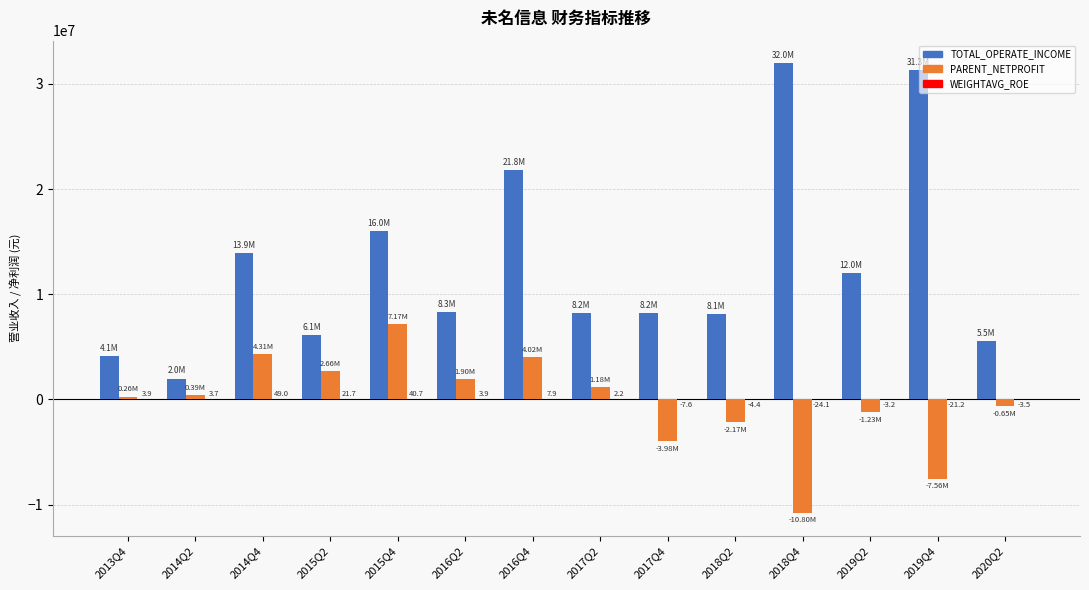

What is the sum of all PARENT_NETPROFIT values?

-4510970.3